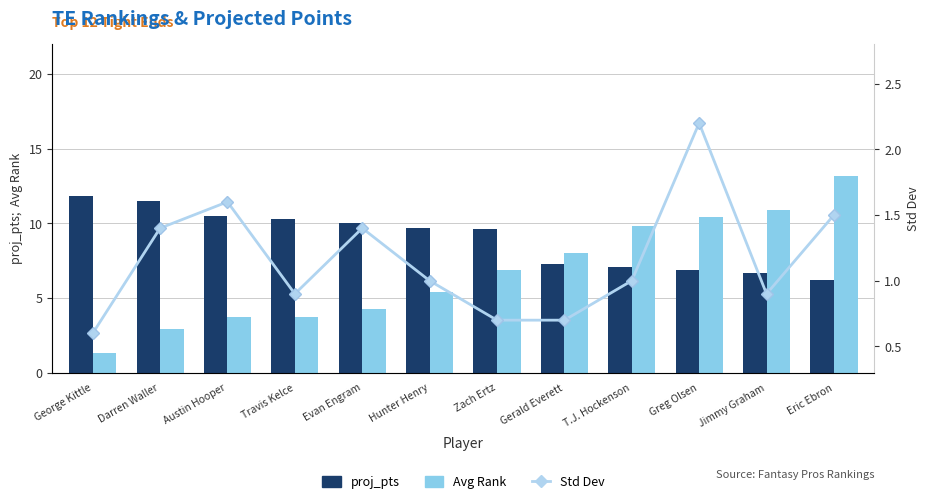

Reading left to right, transcribe all the data shown in this chart.

proj_pts: George Kittle=11.8	Darren Waller=11.5	Austin Hooper=10.5	Travis Kelce=10.3	Evan Engram=10.0	Hunter Henry=9.7	Zach Ertz=9.6	Gerald Everett=7.3	T.J. Hockenson=7.1	Greg Olsen=6.9	Jimmy Graham=6.7	Eric Ebron=6.2
Avg Rank: George Kittle=1.3	Darren Waller=2.9	Austin Hooper=3.7	Travis Kelce=3.7	Evan Engram=4.3	Hunter Henry=5.4	Zach Ertz=6.9	Gerald Everett=8.0	T.J. Hockenson=9.8	Greg Olsen=10.4	Jimmy Graham=10.9	Eric Ebron=13.2
Std Dev: George Kittle=0.6	Darren Waller=1.4	Austin Hooper=1.6	Travis Kelce=0.9	Evan Engram=1.4	Hunter Henry=1.0	Zach Ertz=0.7	Gerald Everett=0.7	T.J. Hockenson=1.0	Greg Olsen=2.2	Jimmy Graham=0.9	Eric Ebron=1.5